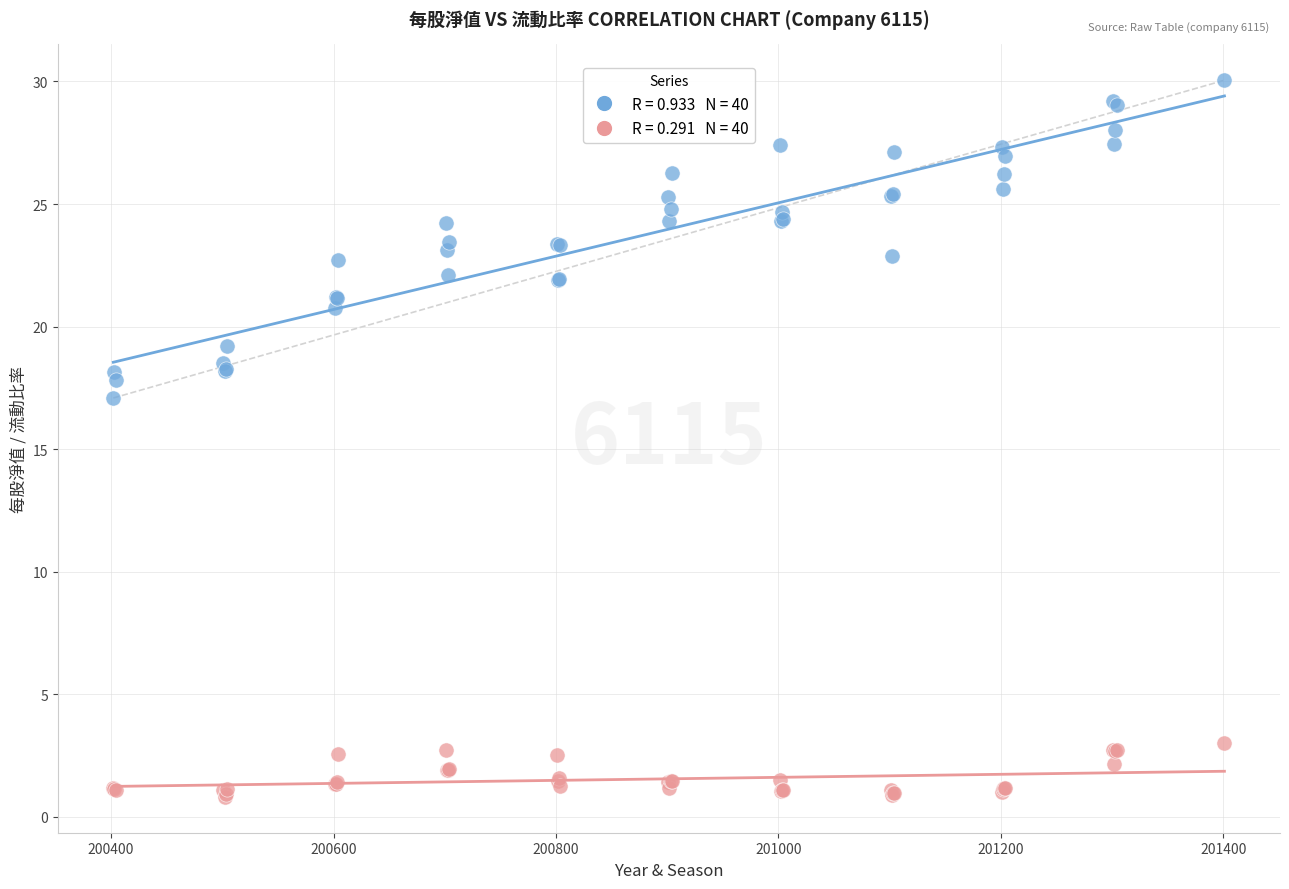

Across all series, what Y value is closest to 15?

17.1